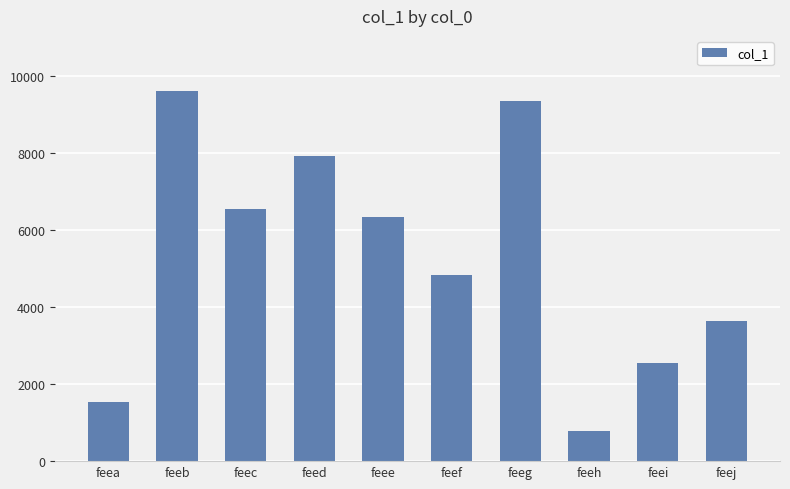

How many values are below 6325?

5